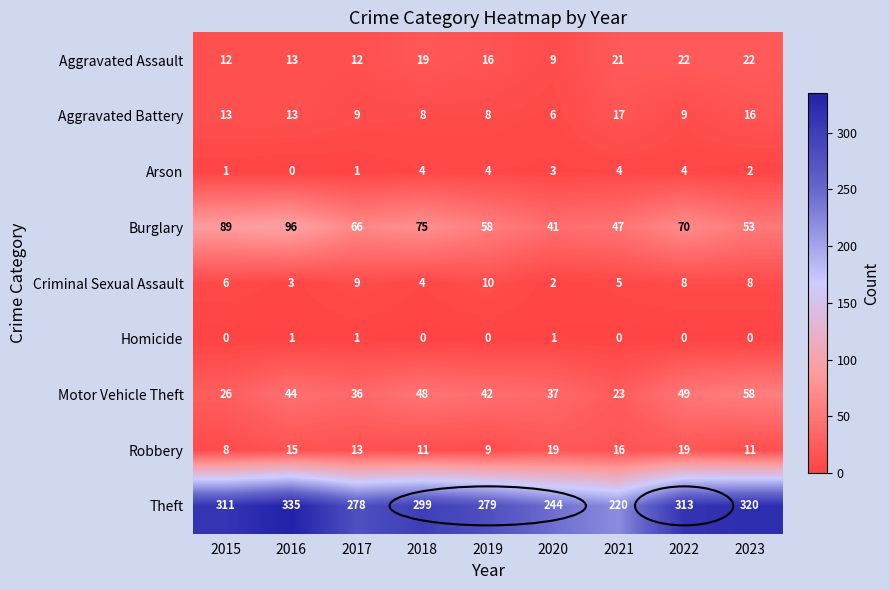

At which category is the sum across all series the highest?

2016